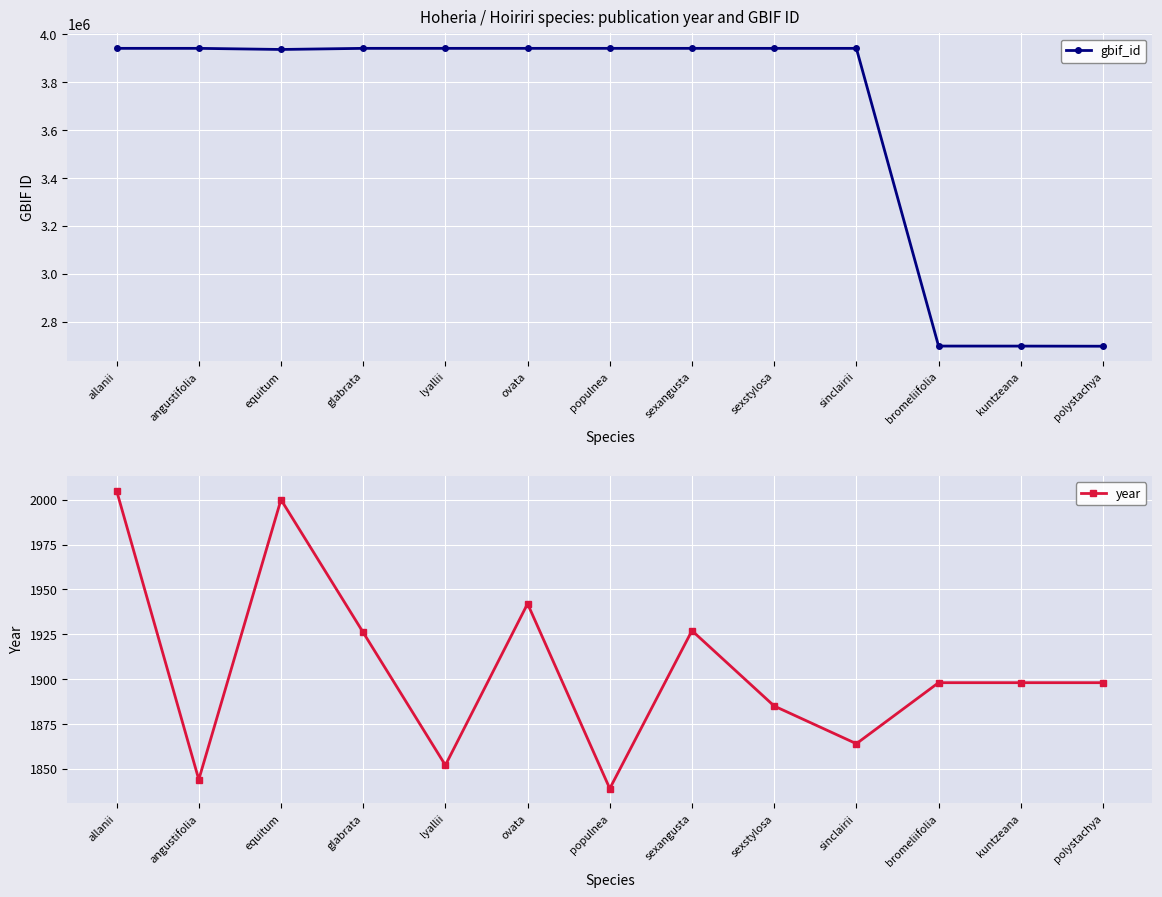

What is the label of the 3rd point from the left?

equitum